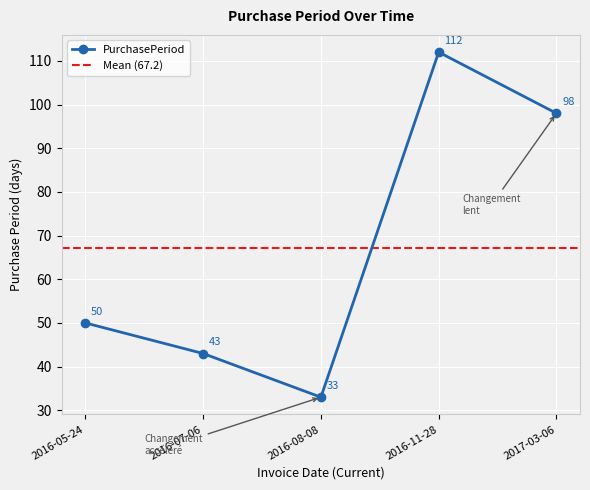

Which category has the lowest value across all series?

2016-08-08